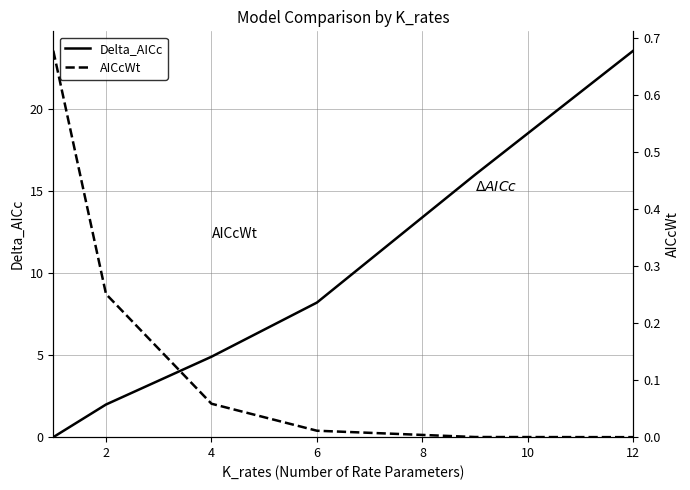

What is the approximate value of Delta_AICc at 12?

23.5